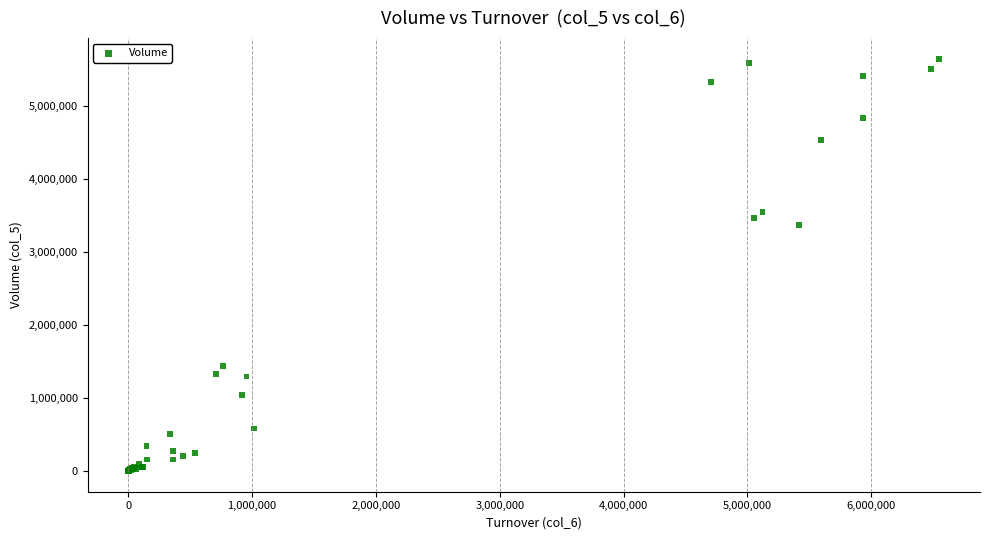

What Y value in the scatter plot is closest to 2825500?

3375000